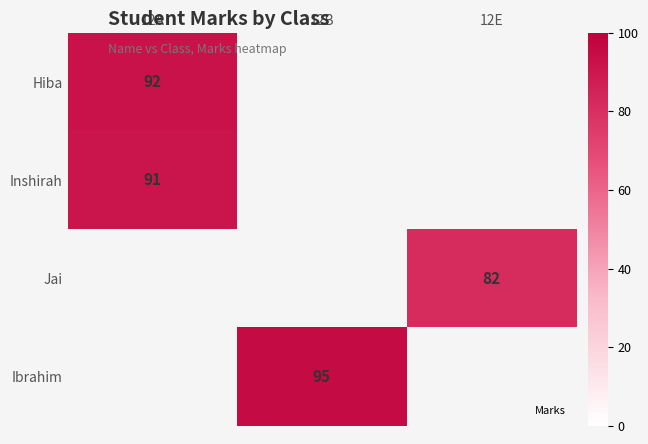

What is the minimum value for Hiba?

92.0